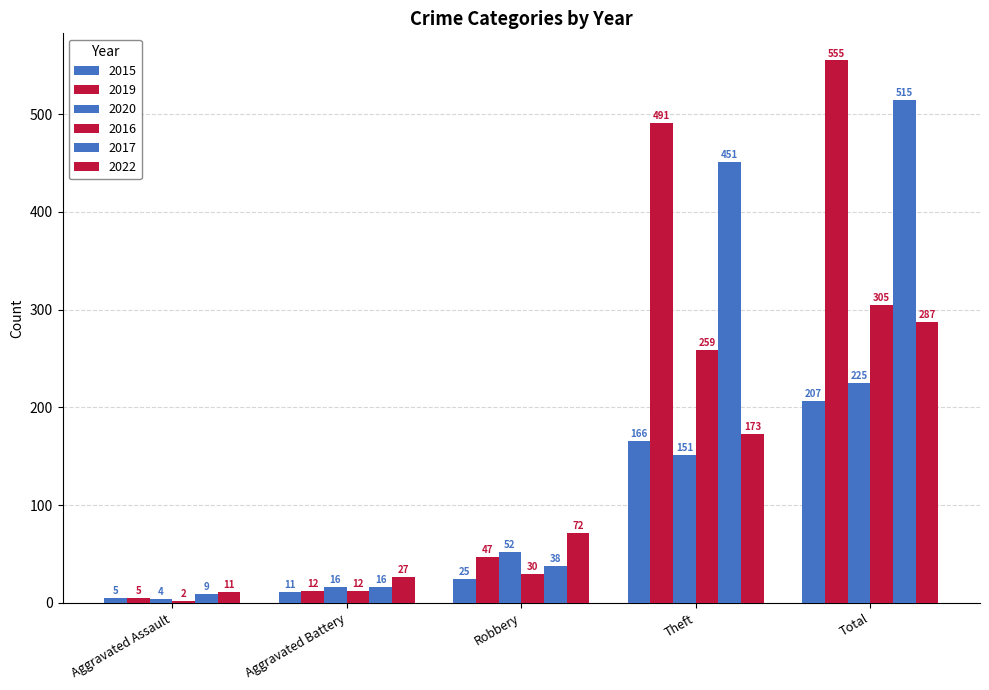

How many values in the 2020 series are below 52?

2